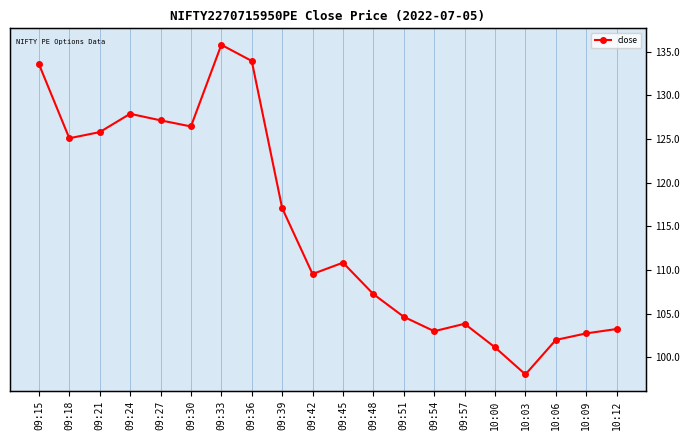

List the labels in order of value, largest first.

09:33, 09:36, 09:15, 09:24, 09:27, 09:30, 09:21, 09:18, 09:39, 09:45, 09:42, 09:48, 09:51, 09:57, 10:12, 09:54, 10:09, 10:06, 10:00, 10:03